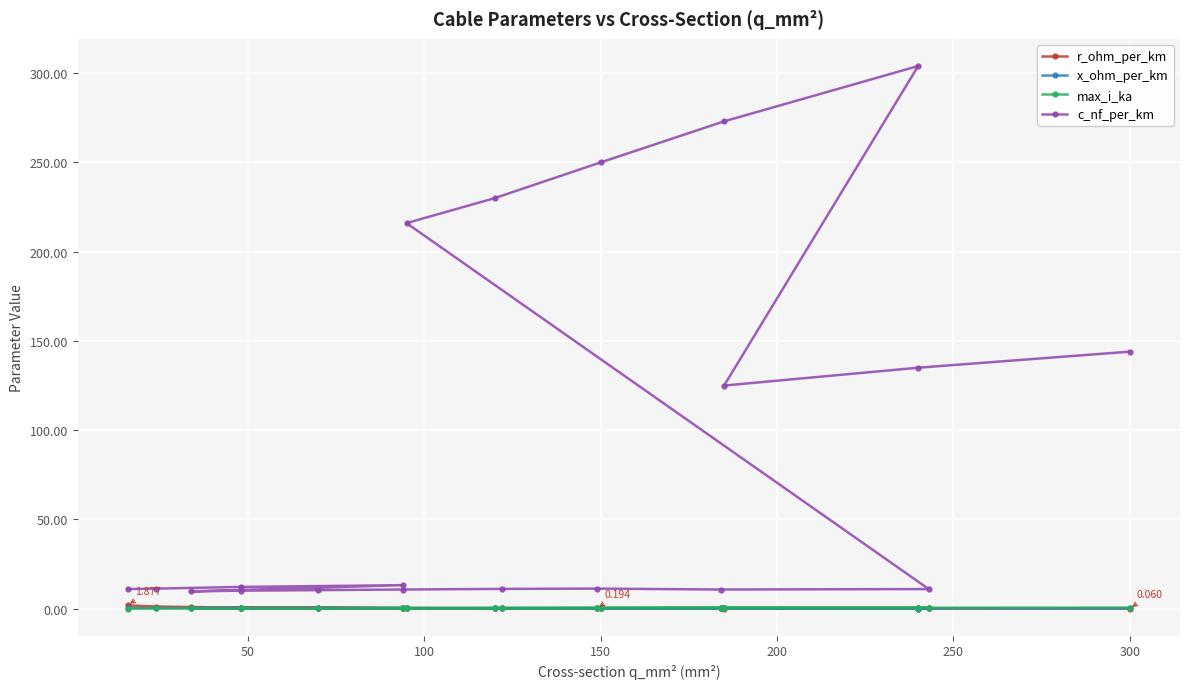

At how many categories does at least one series exceed 164?

5